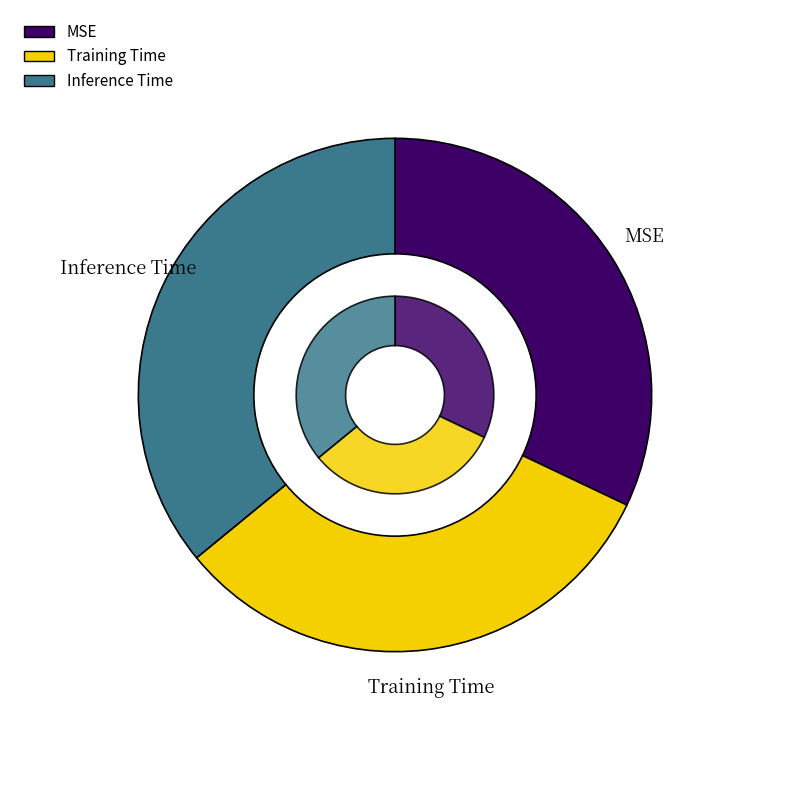

To the nearest percent, what portion does Inference Time represent?

36%